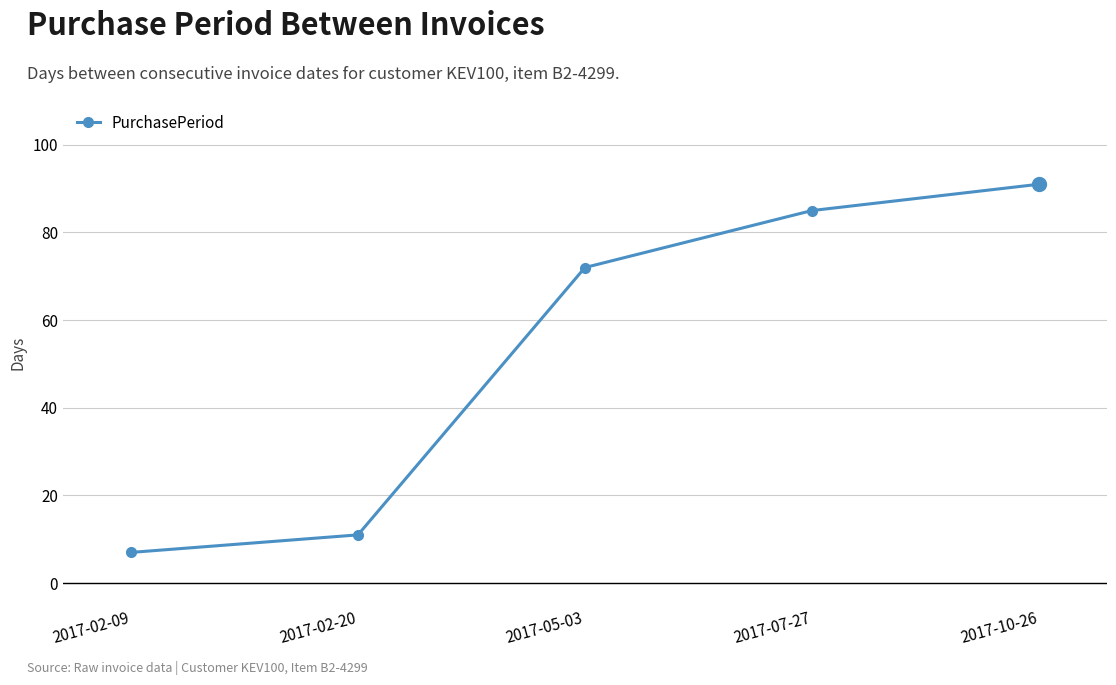

At which category does the chart reach its peak across all series?

2017-10-26